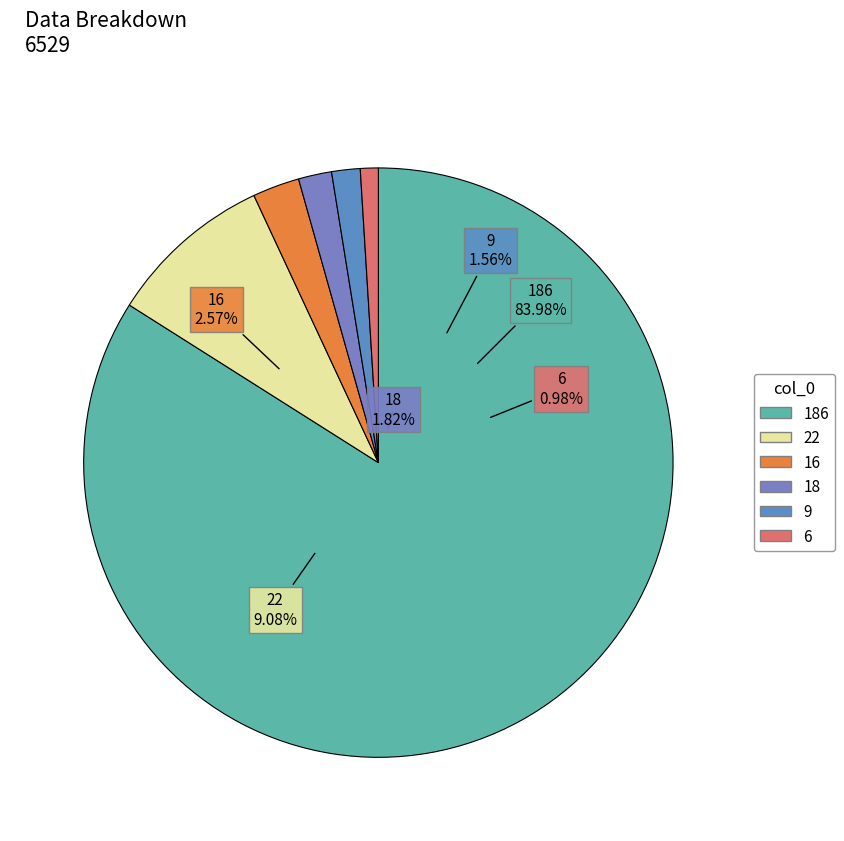

To the nearest percent, what portion does 18 represent?

2%